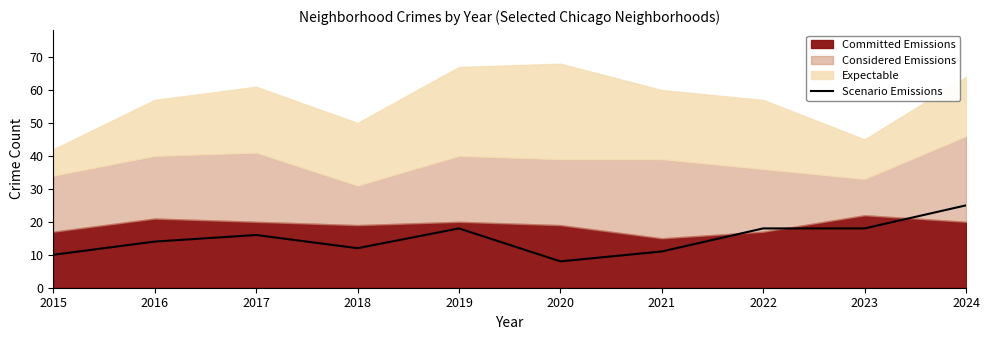

At which label is the value closest to 16?

2017